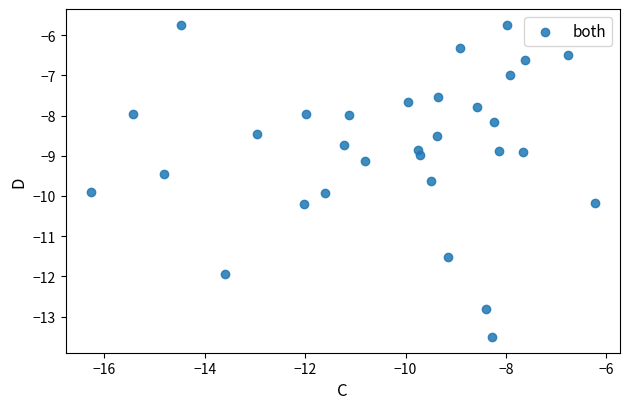

What is the range of Y values (max minus min)?

7.8